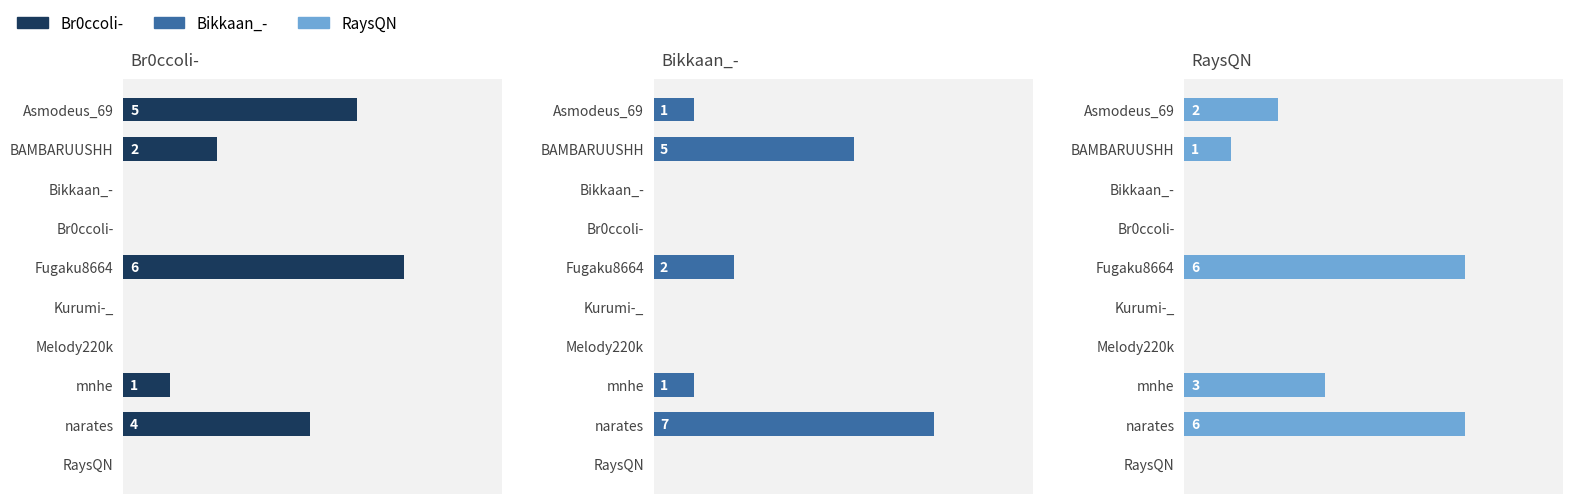

Is it true that Br0ccoli- equals -2 at 3?

False